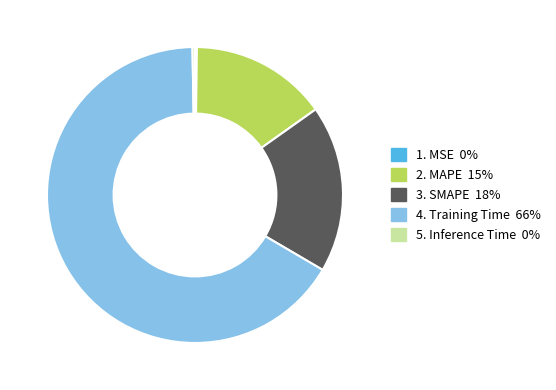

Does any single category account for the majority?

Yes